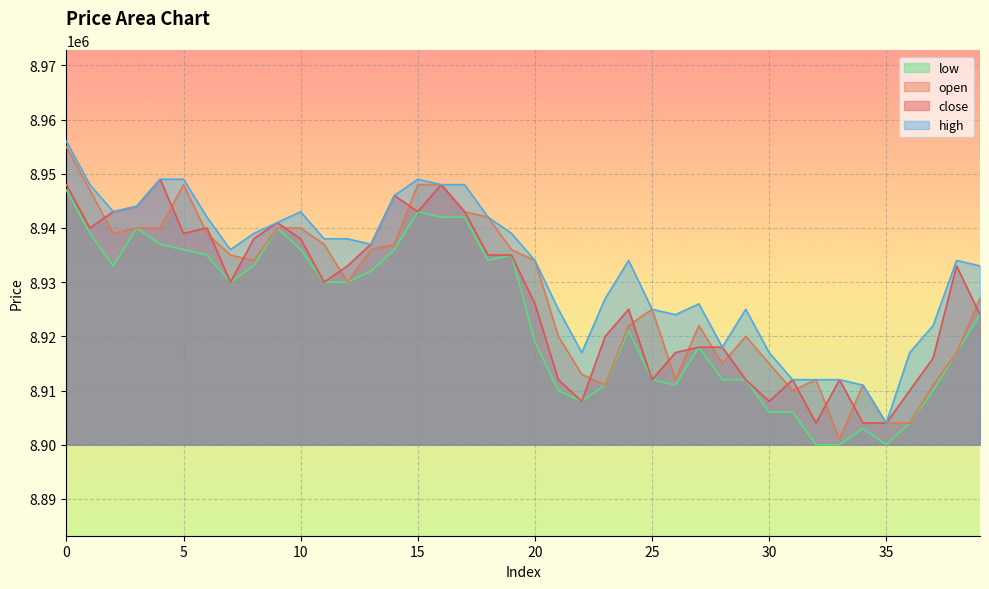

Is the value of high at 34 greater than the value of low at 21?

Yes